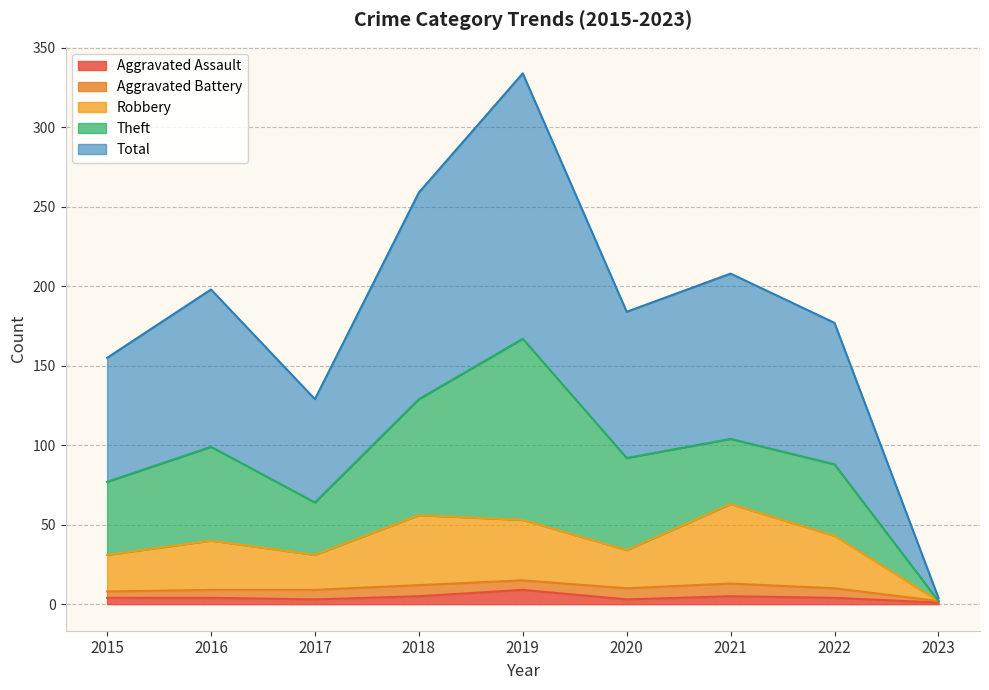

What is the sum of all Total values?

1648